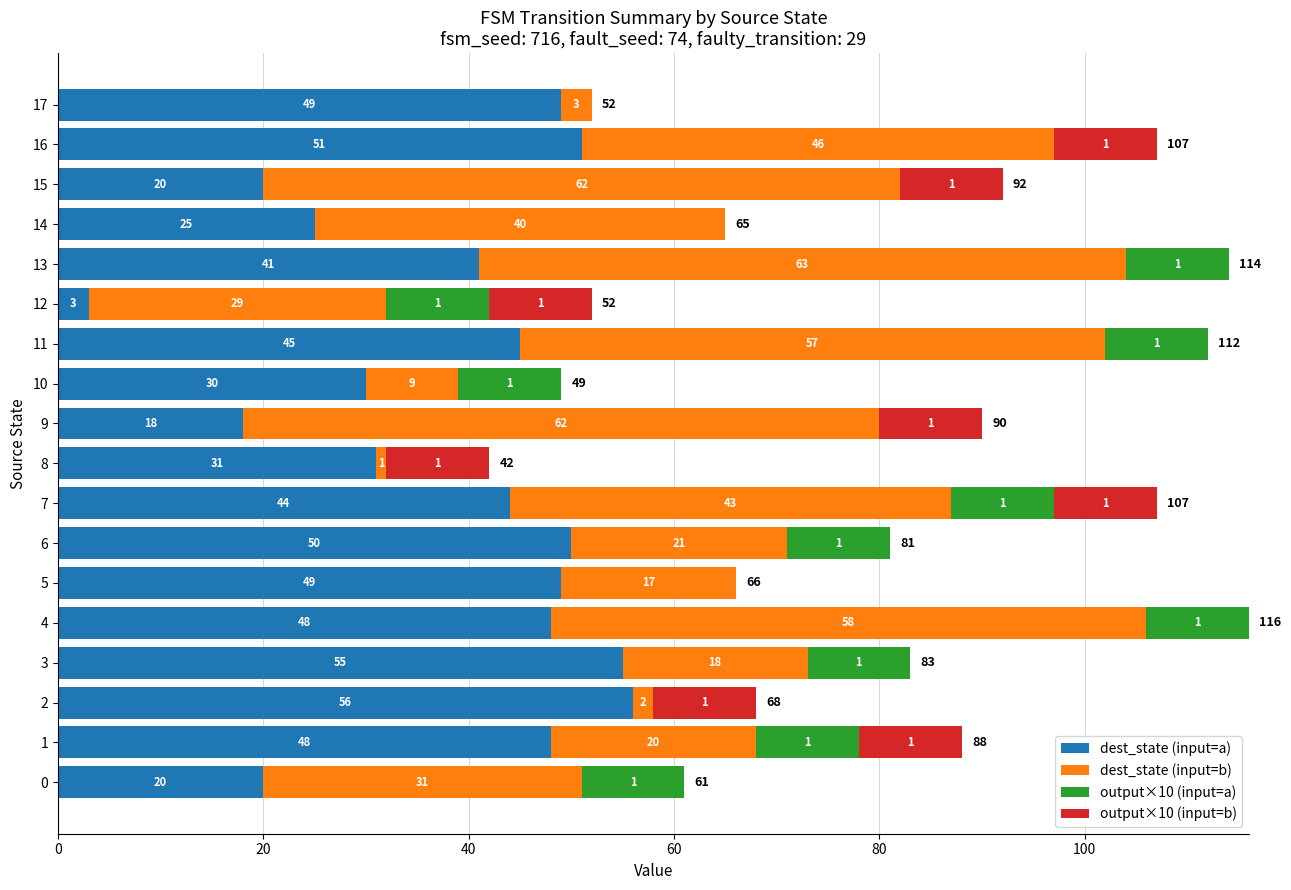

The value of dest_state (input=a) at 8 is 8. True or false?

False